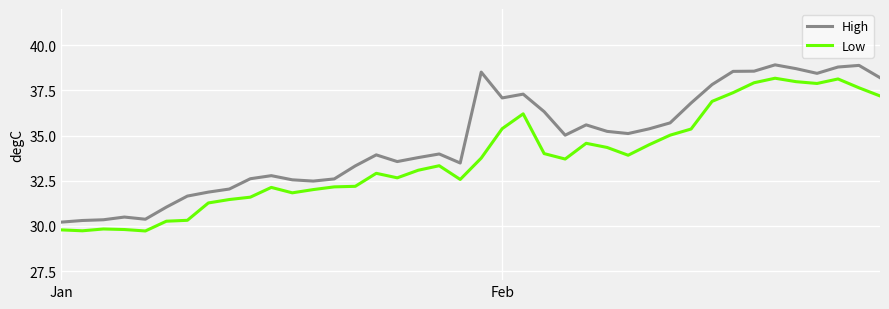

List the series in order of their overall mean, lowest first.

Low, High